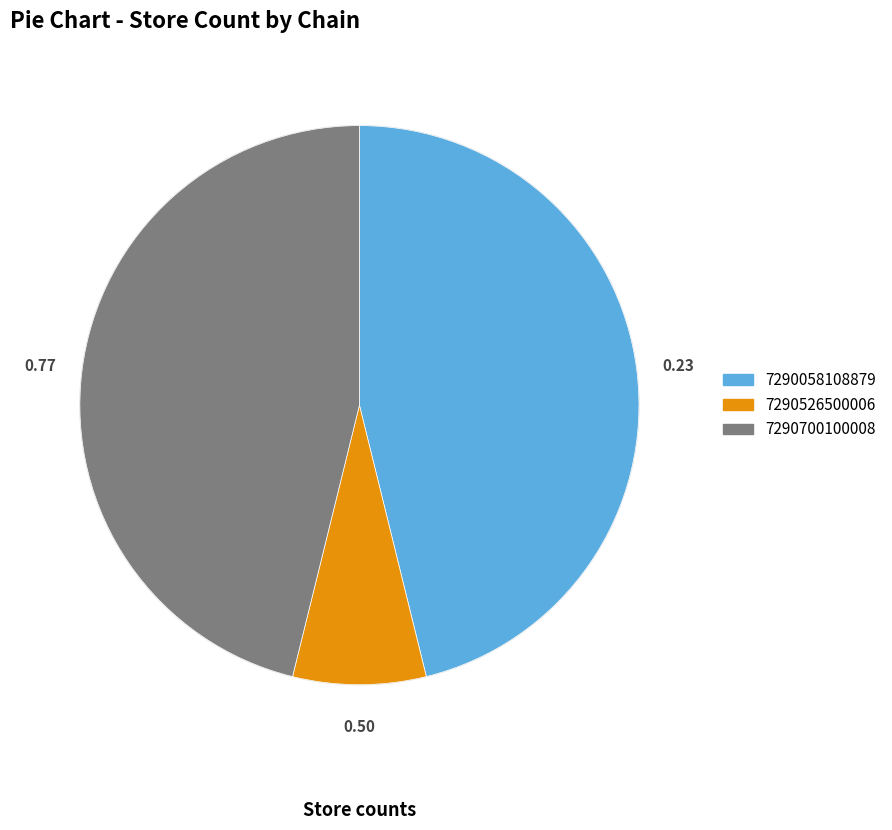

Combined, do 7290058108879 and 7290526500006 account for over 50%?

Yes